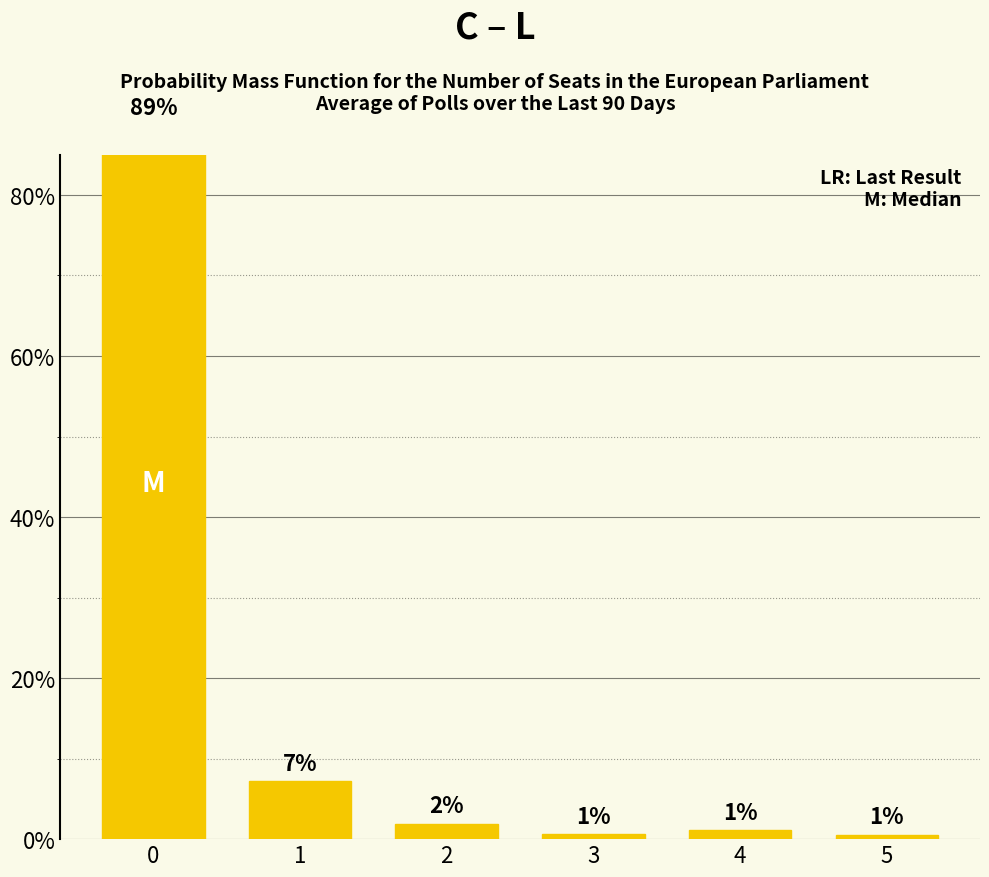

Read the value at 0.

88.6